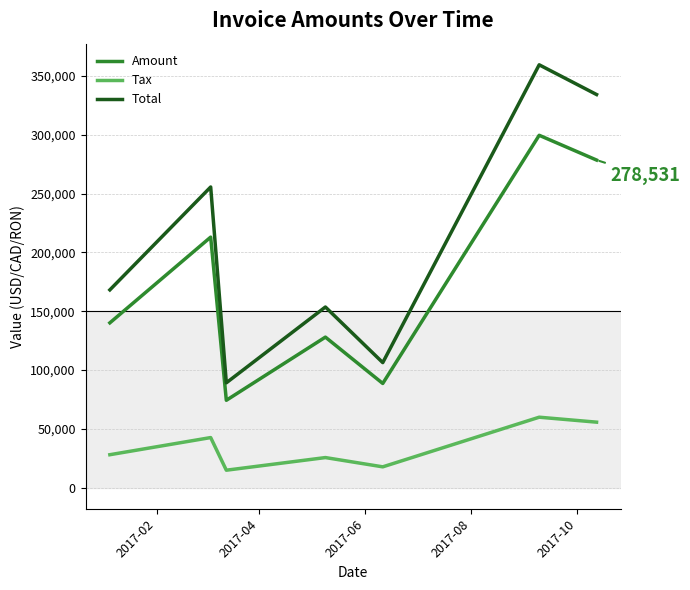

Which series has the largest total across all categories?

Total